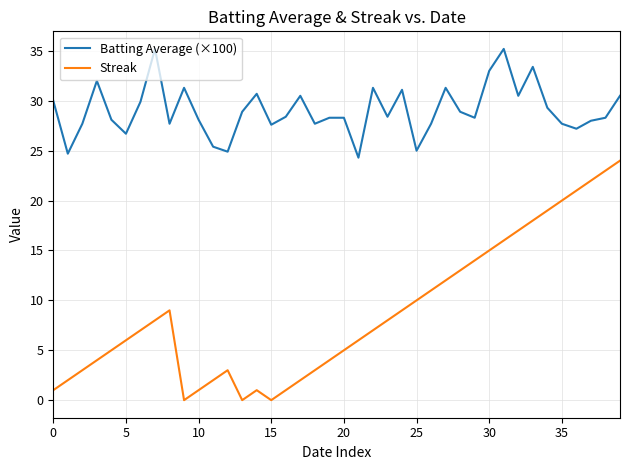

What is the difference between the second highest and minimum values in the Streak series?

23.0